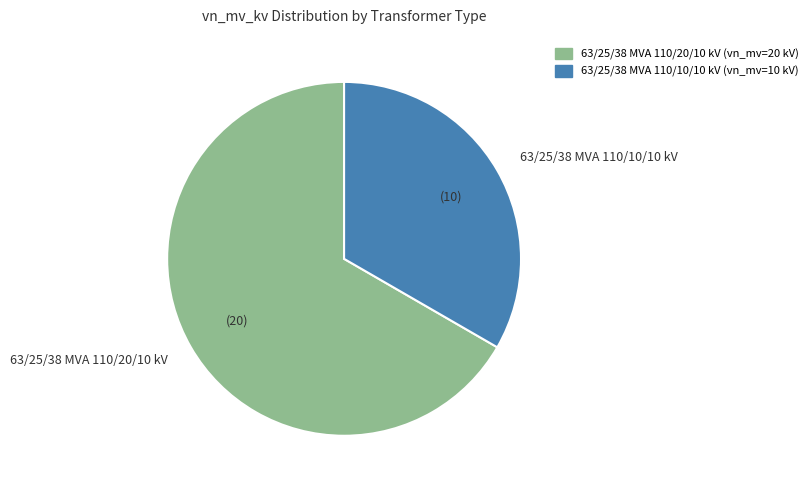

How many slices are in this pie chart?

2